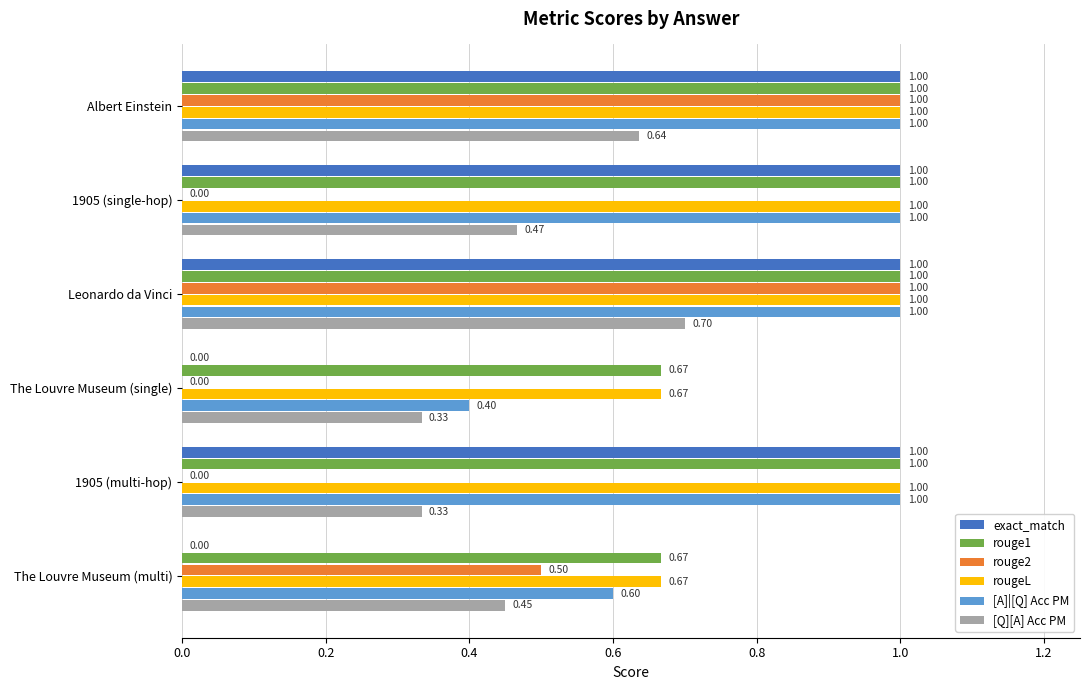

At which category is the sum across all series the highest?

Leonardo da Vinci